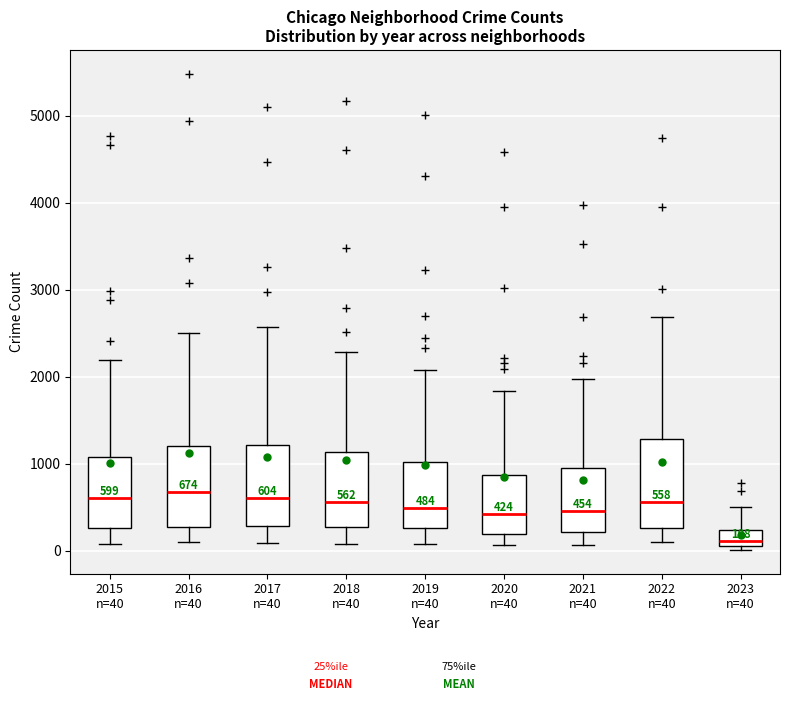

Which box has the lowest median line?

2023 n=40